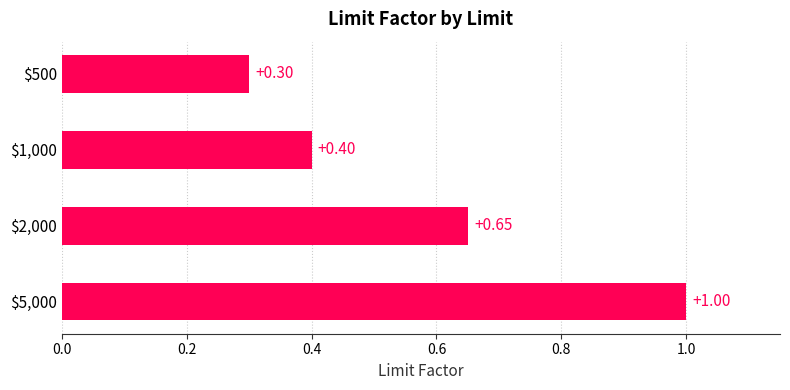

What is the sum of all values?

2.4